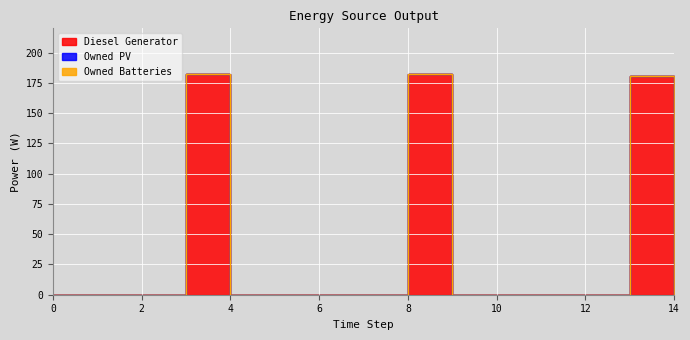

Which has a higher value, 13 or 11?

13